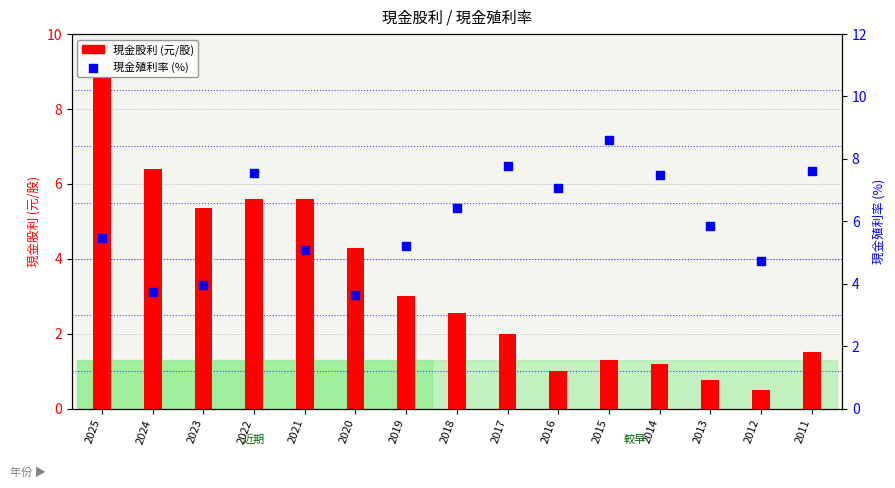

Which series reaches the minimum Y coordinate?

現金股利 (元/股)